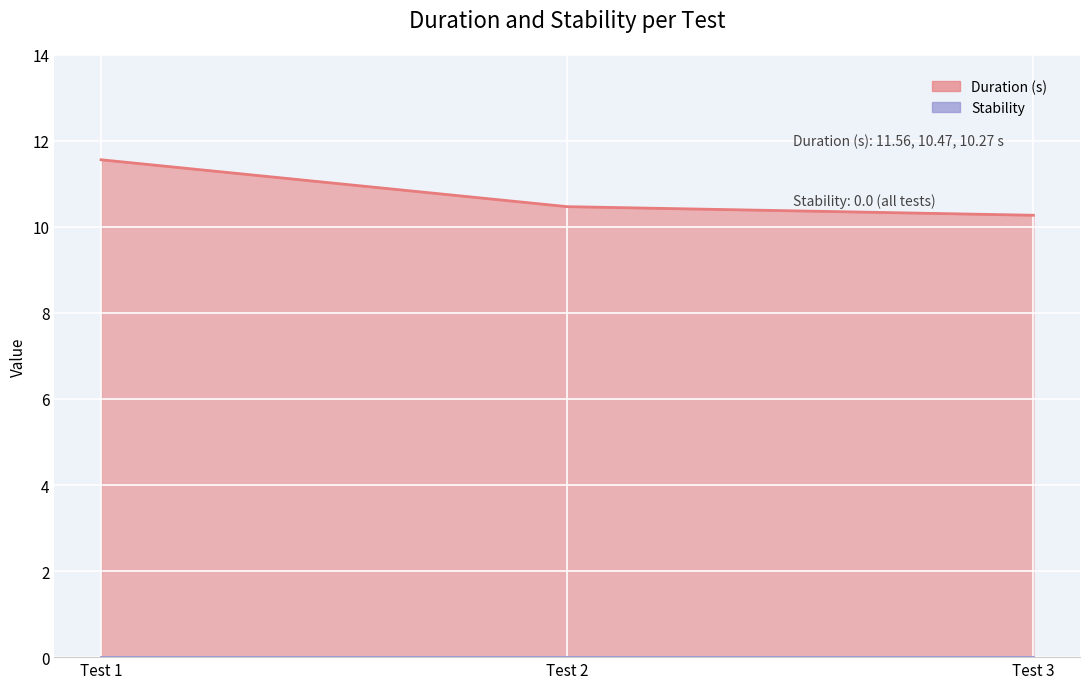

How many values are between 10 and 11?

2